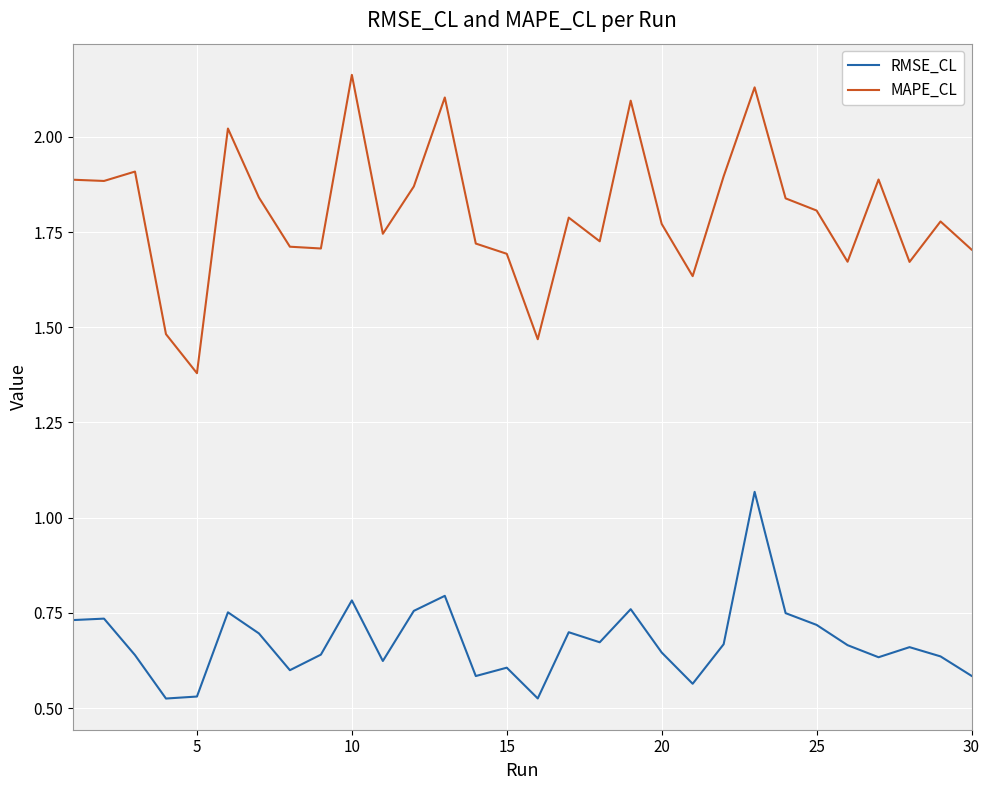

Which series has the largest range (max minus min)?

MAPE_CL